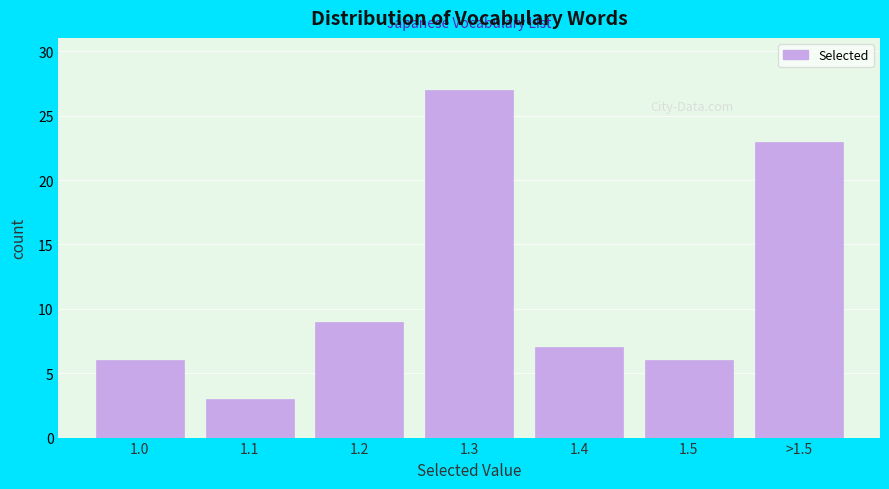

Reading left to right, what are all the values shown in this chart?

6	3	9	27	7	6	23